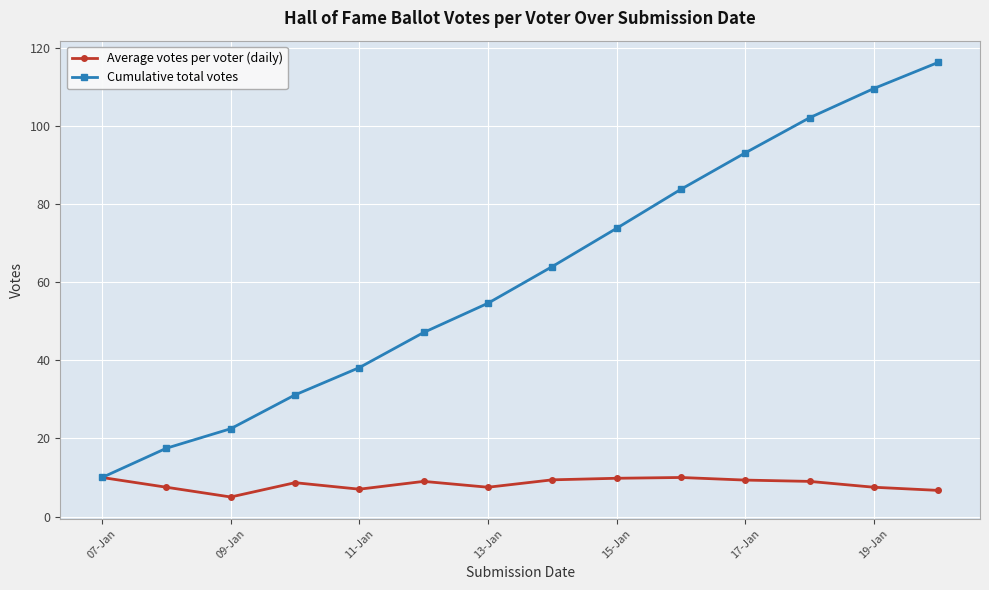

Count the number of data series in this chart.

2